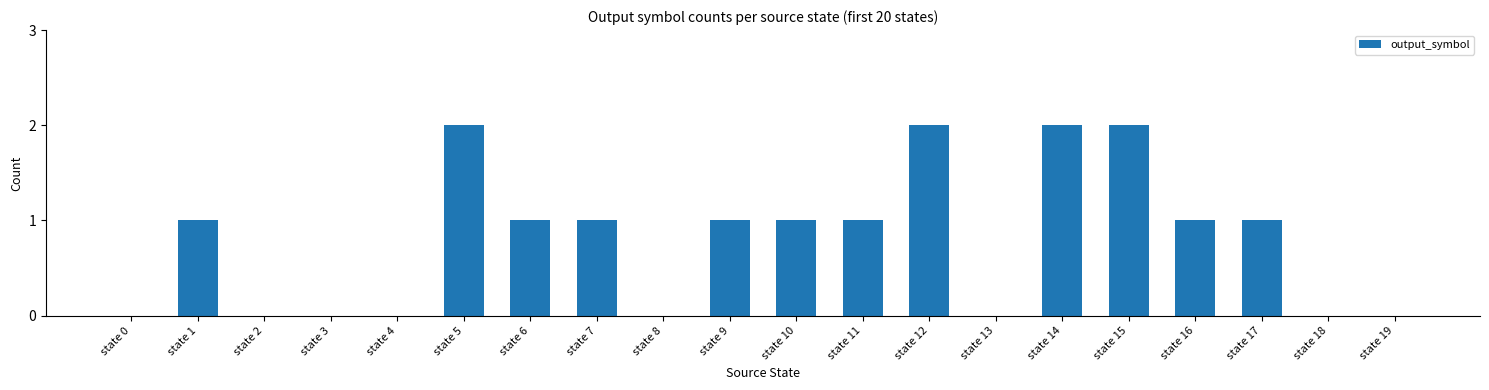

Reading left to right, transcribe all the data shown in this chart.

0	1	0	0	0	2	1	1	0	1	1	1	2	0	2	2	1	1	0	0